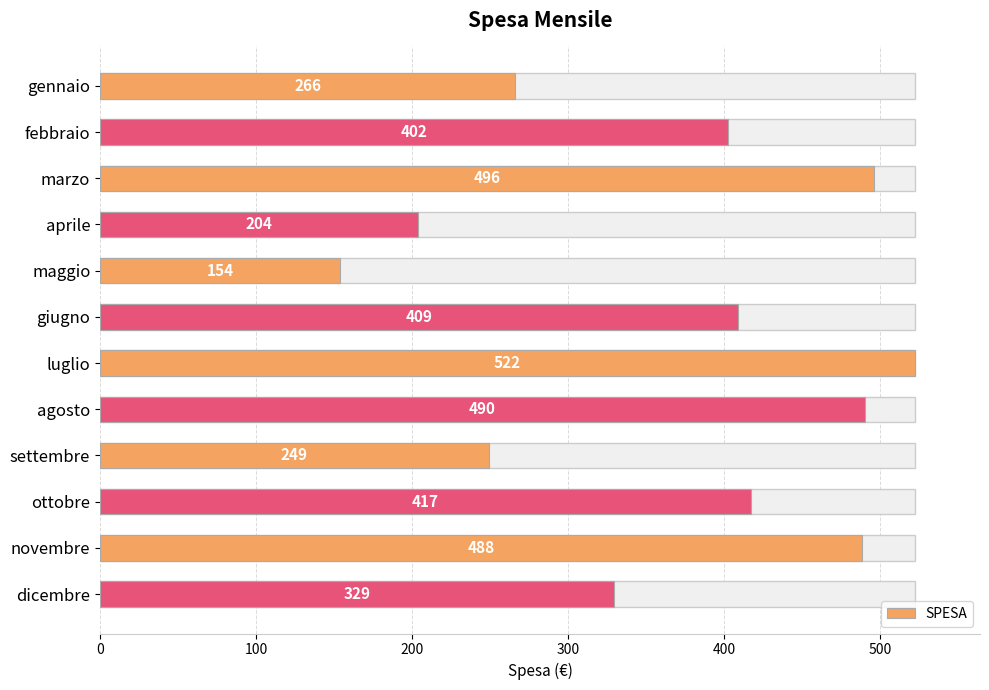

Reading left to right, what are all the values shown in this chart?

266	402	496	204	154	409	522	490	249	417	488	329